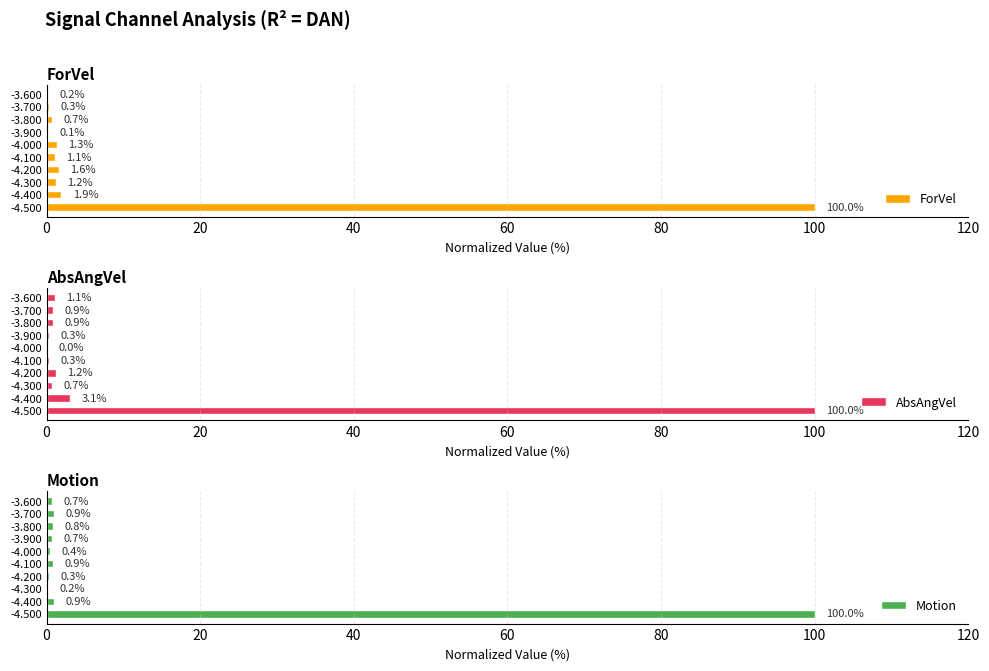

The ForVel series shows 1.3 at -4.000. True or false?

True